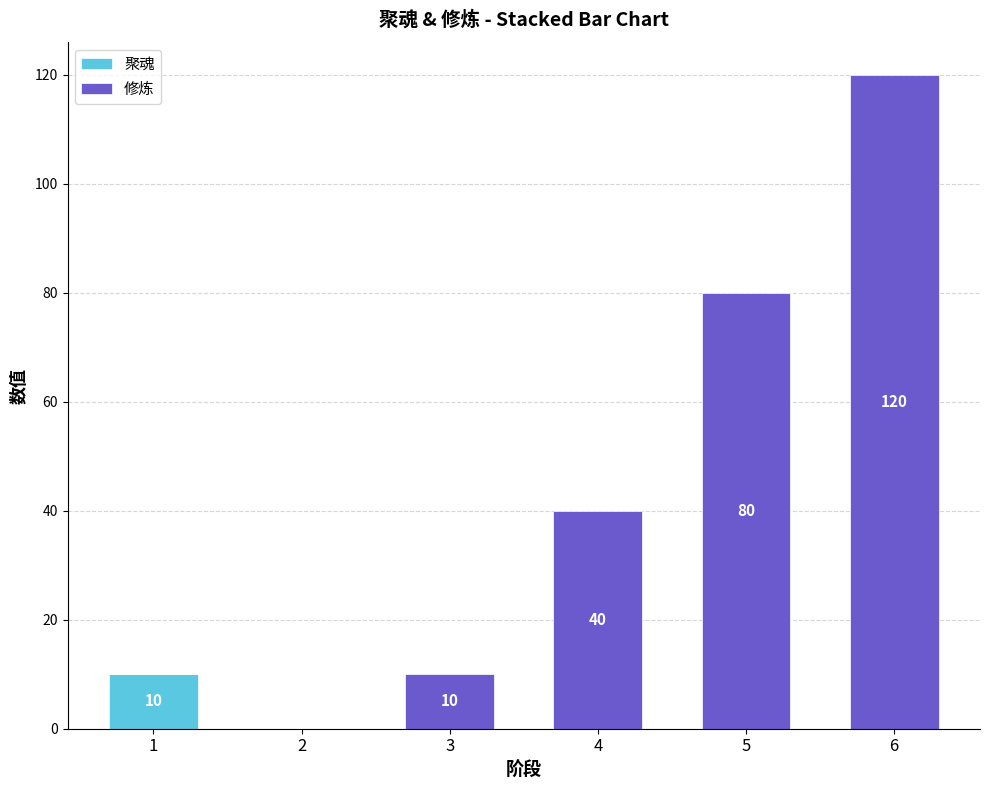

How many data points does each series have?

6